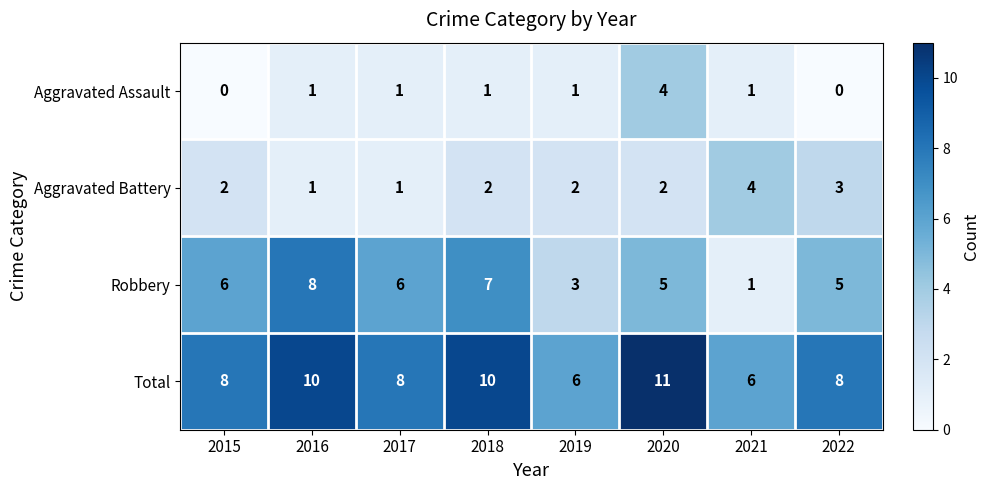

What is the approximate value of Total at 2019?

6